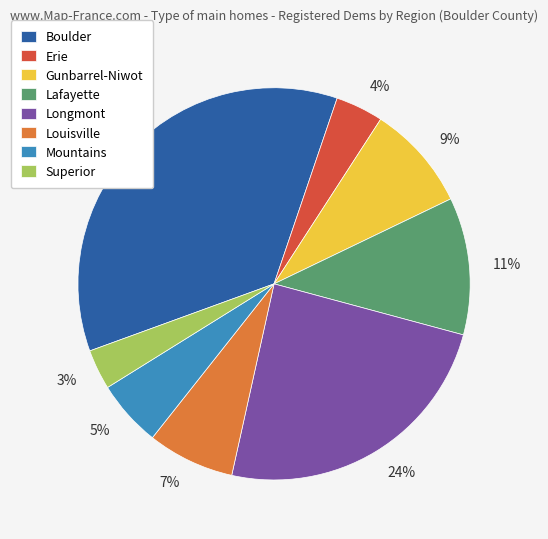

Between 24% and 5%, which is larger?

24%